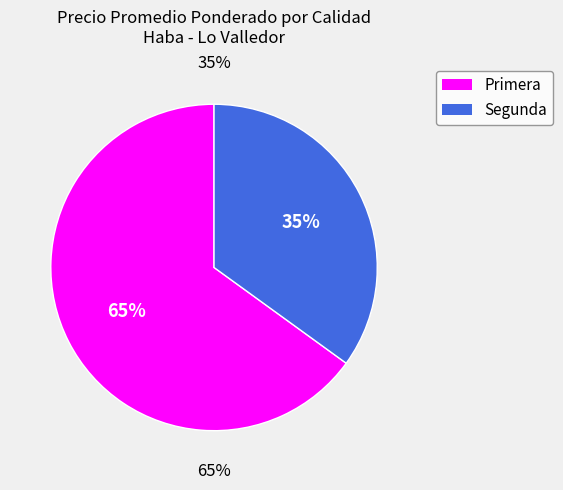

Is the sum of Segunda and Primera greater than half?

Yes